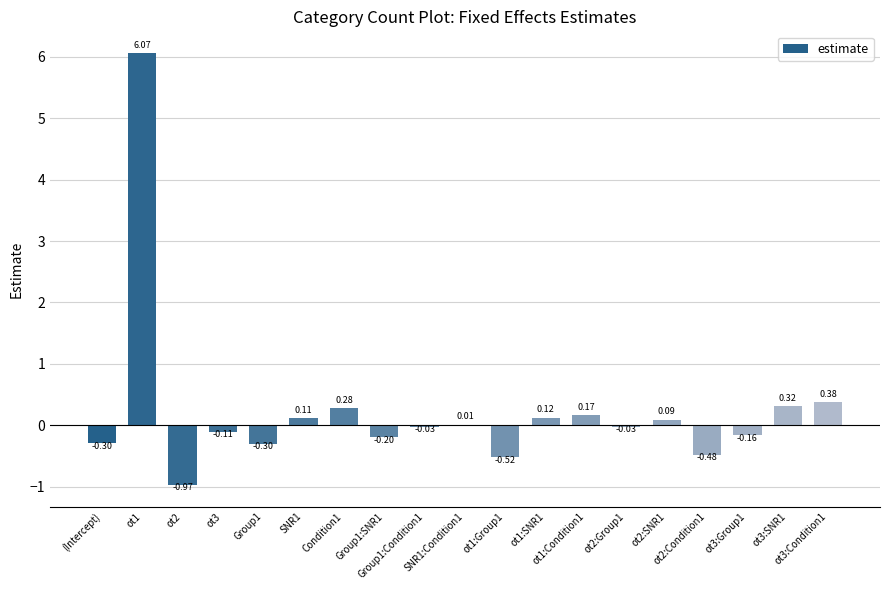

Count the number of data series in this chart.

1